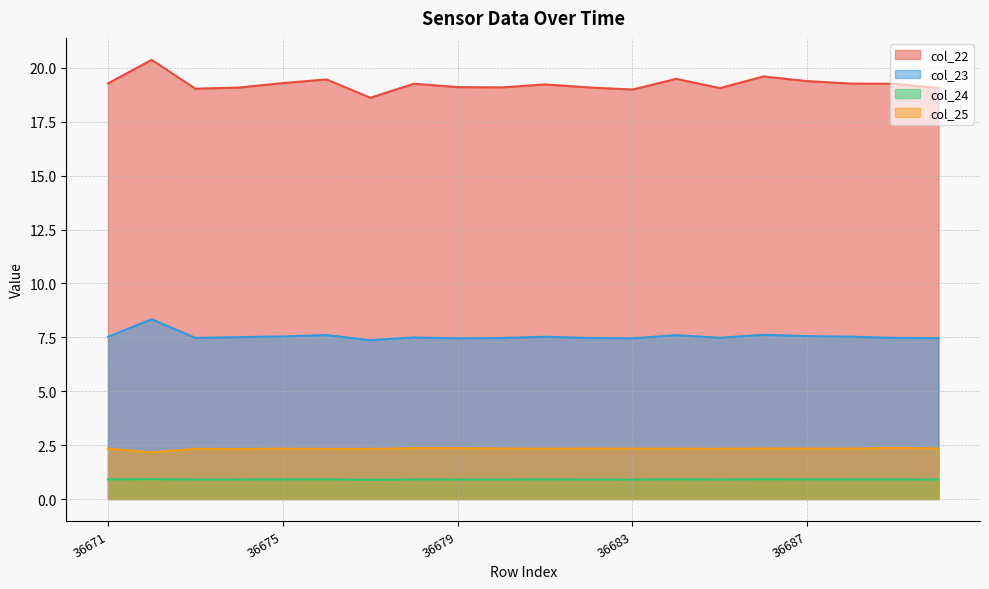

Is the value of col_22 at 36688 greater than the value of col_23 at 36672?

Yes